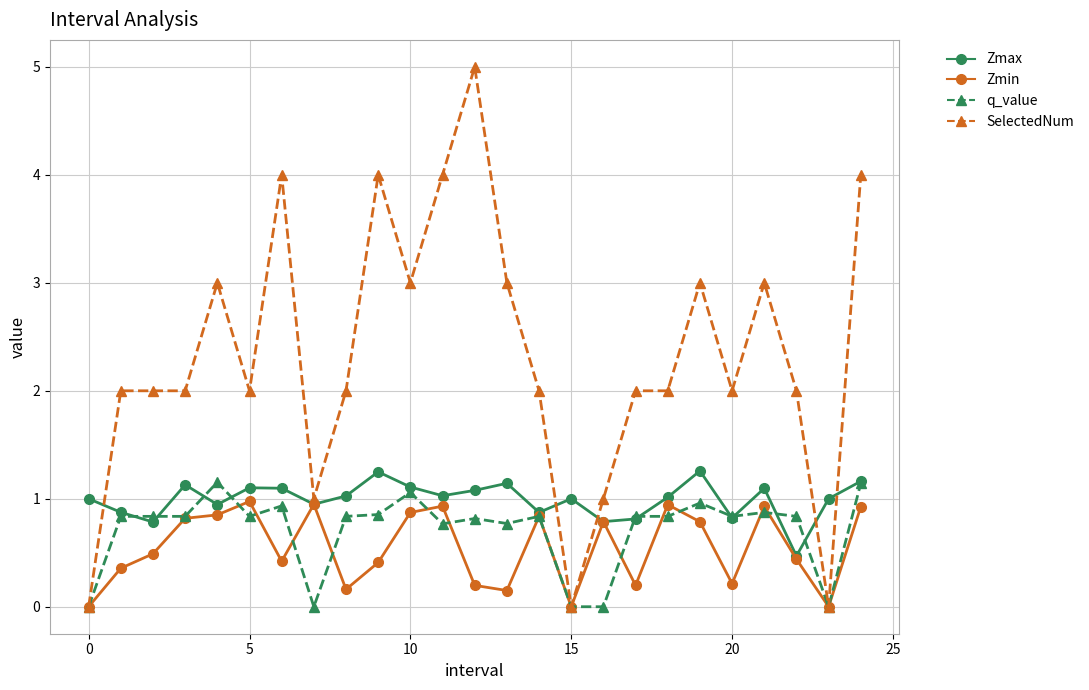

Which series has the largest range (max minus min)?

SelectedNum